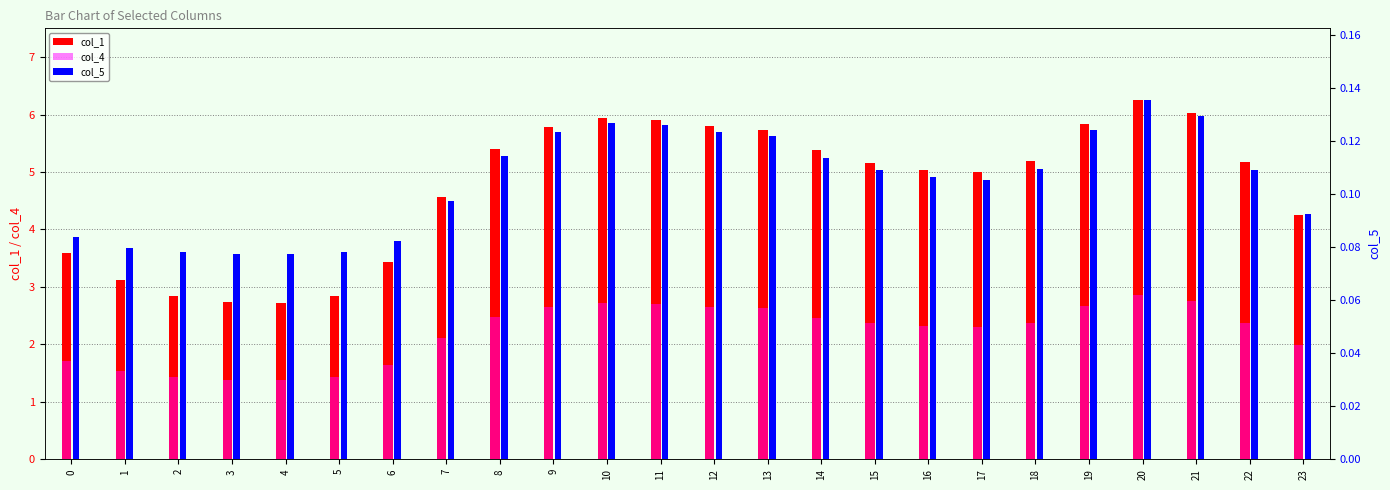

The value of col_5 at 18 is 0.1. True or false?

False